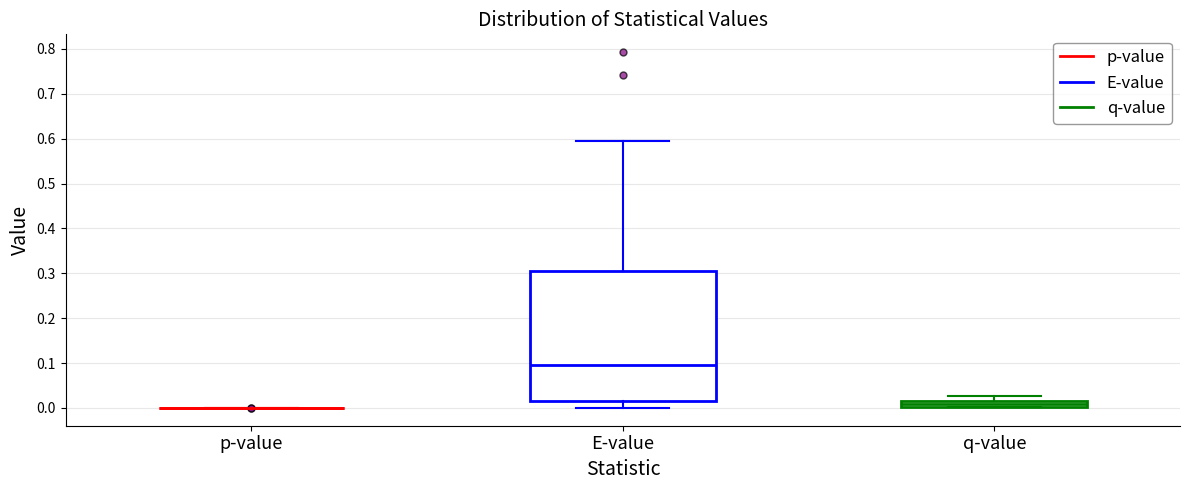

Comparing the boxes themselves (not the whiskers), which one is the tallest?

E-value